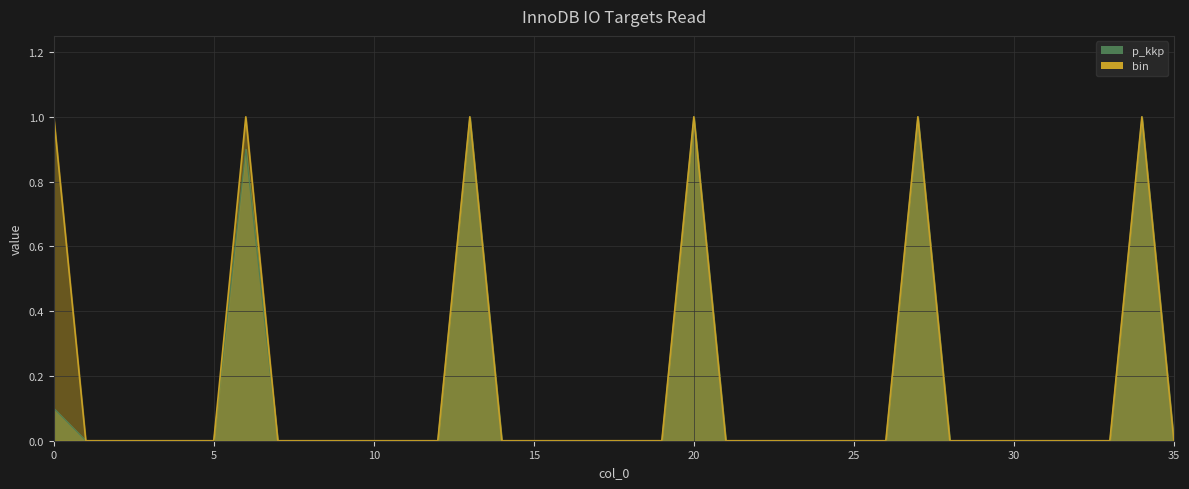

What is the sum of all bin values?

6.0